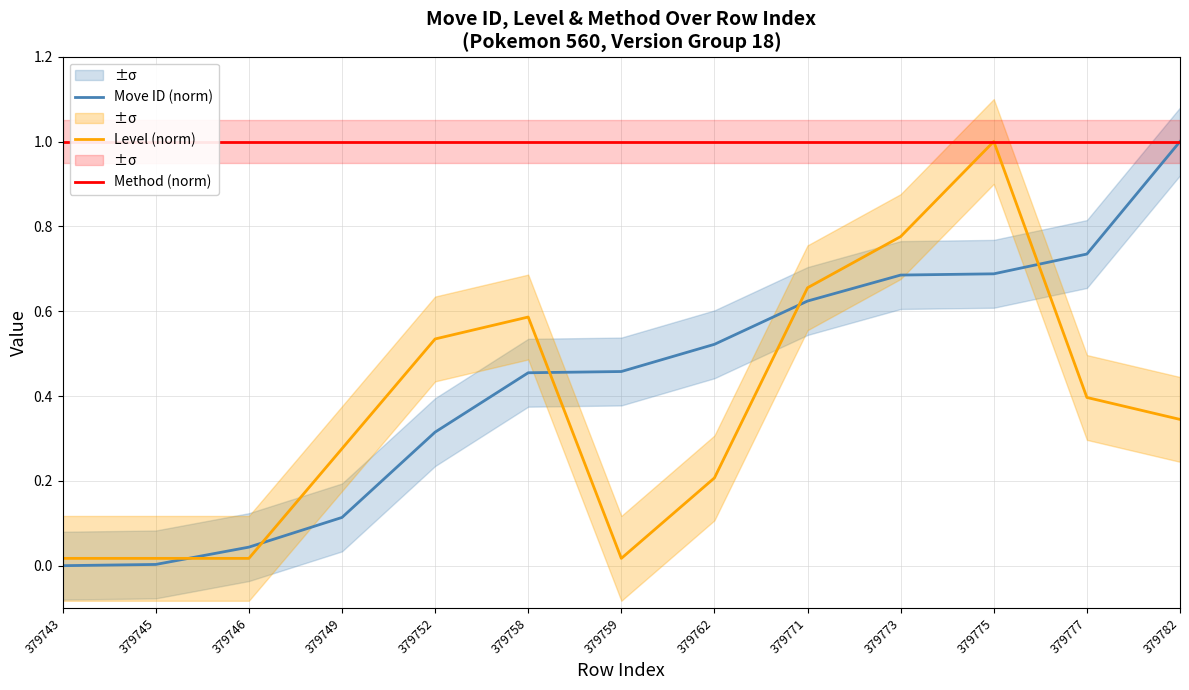

What is the value of the Move ID (norm) point at the 6th from the left?

0.5